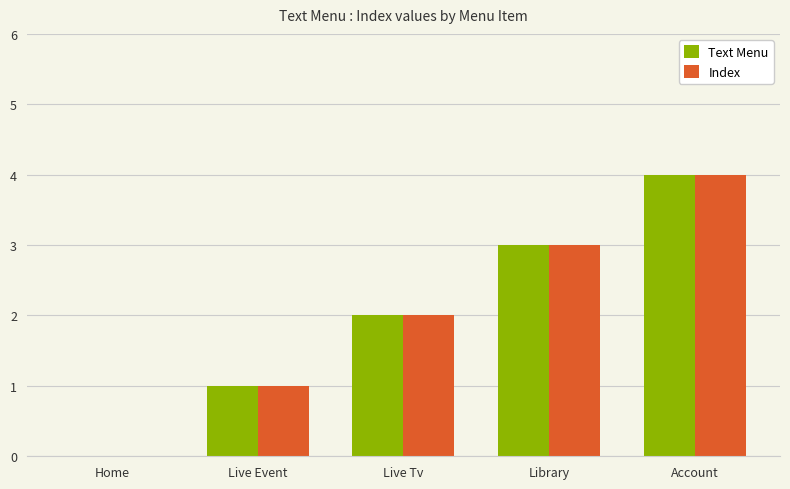

How many data points does each series have?

5